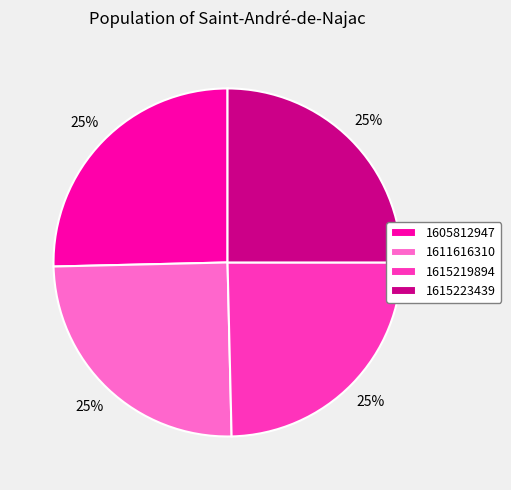

To the nearest percent, what is the combined percentage of 1605812947 and 1615219894?

50%